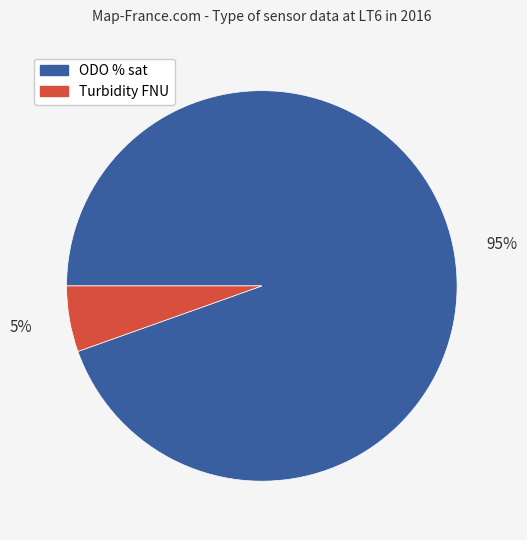

To the nearest percent, what portion does ODO % sat represent?

95%